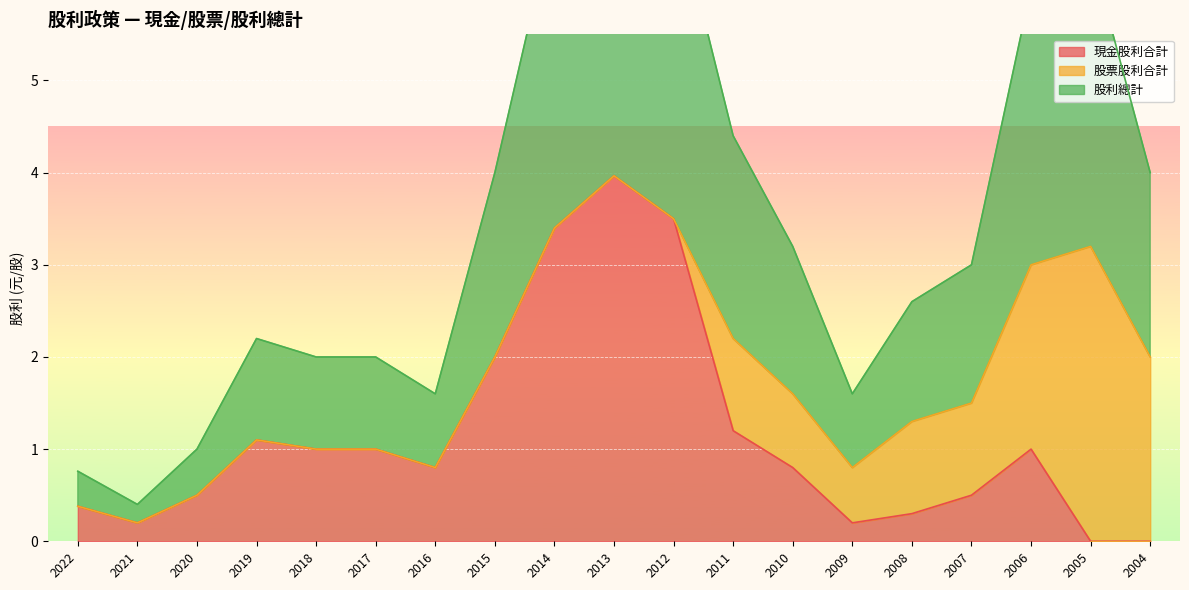

Is it true that 現金股利合計 equals 2.0 at 2015?

True